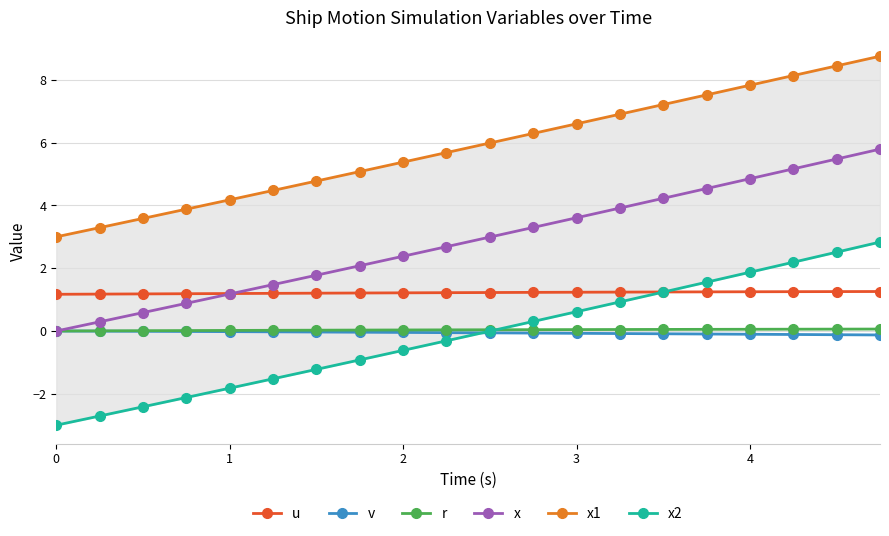

True or false: x has more than 1 points higher than both neighbors.

False